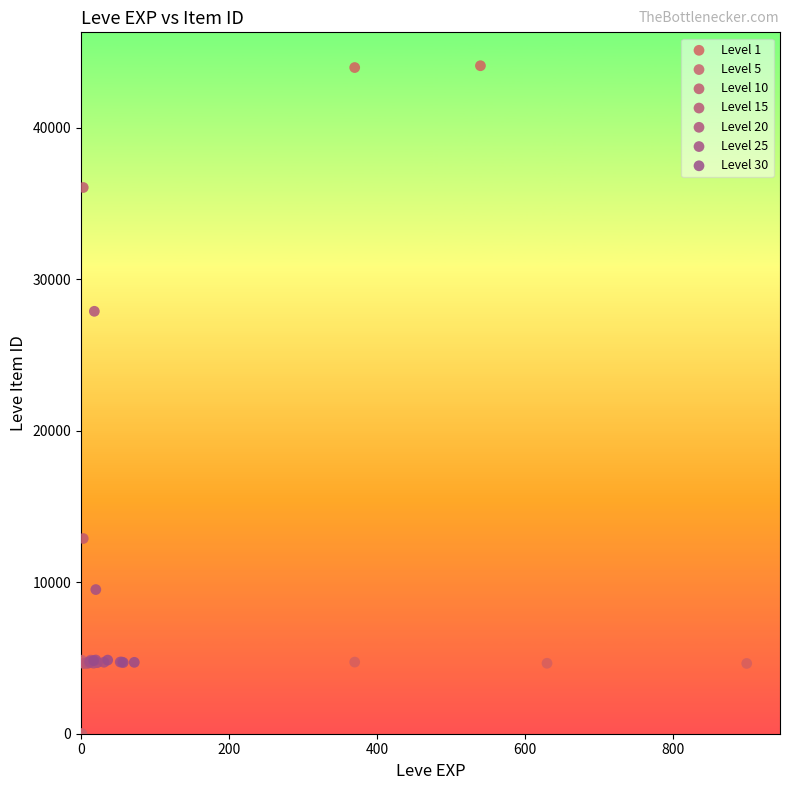

Which series has the largest Y range (max minus min)?

Level 1